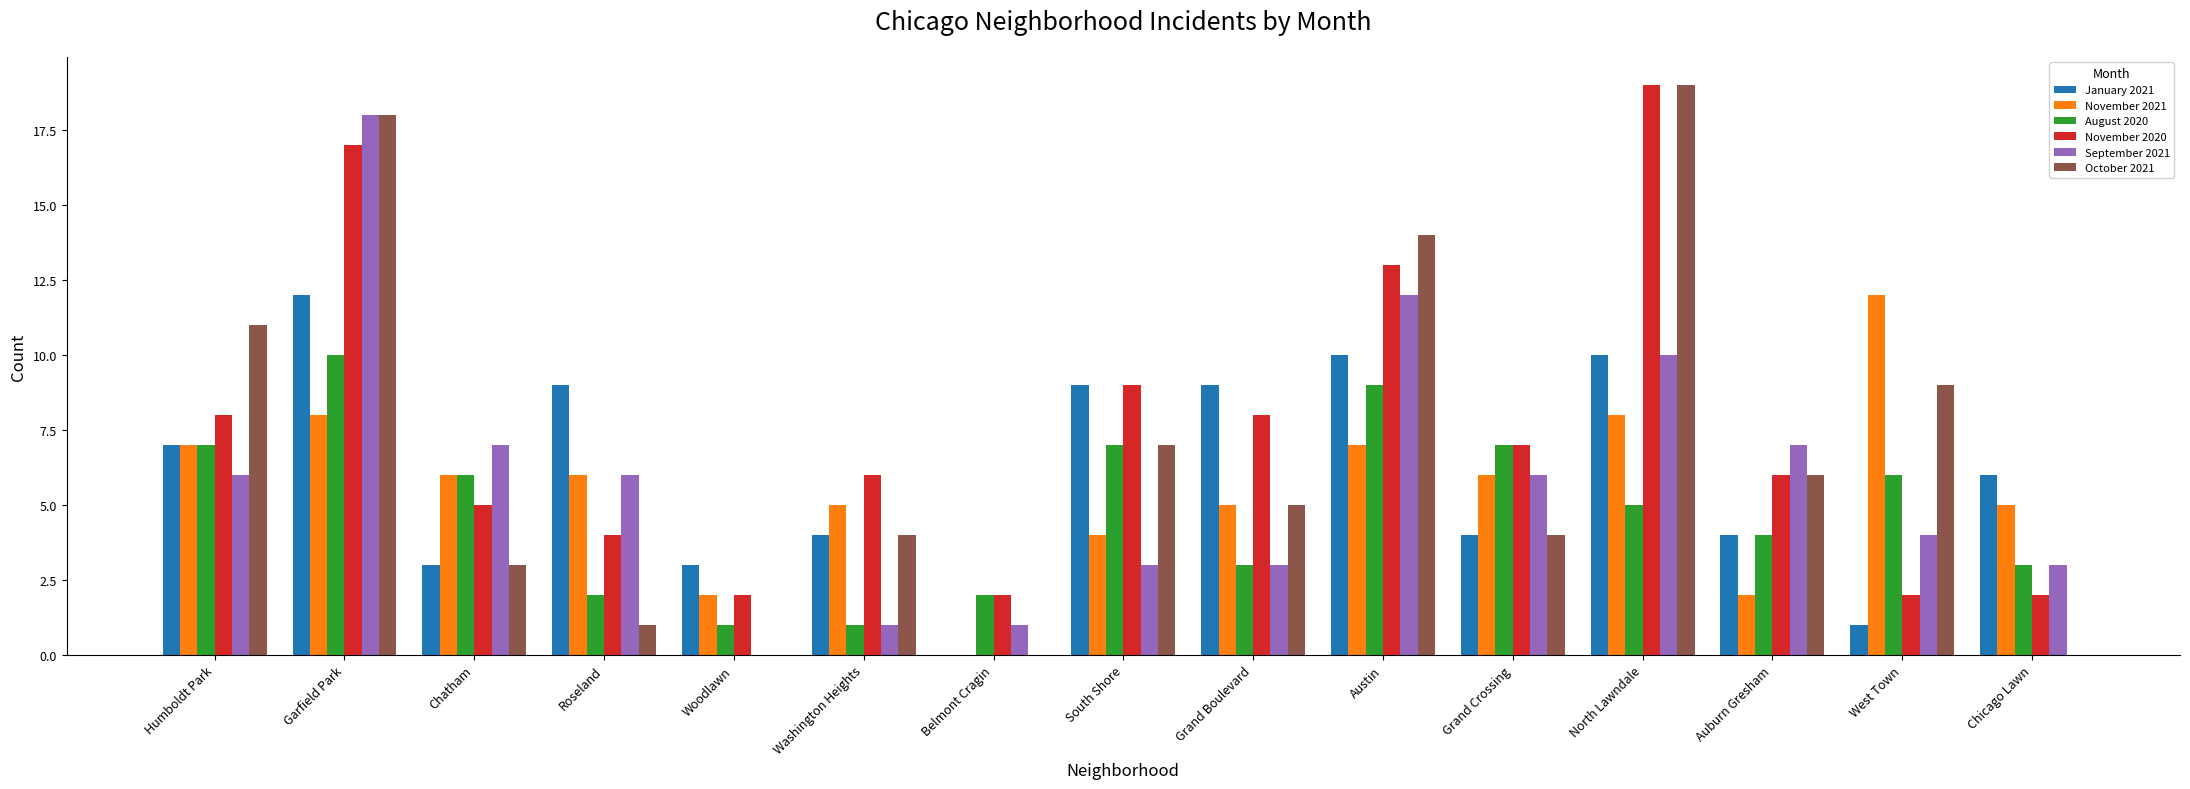

Reading left to right, what are all the values shown in this chart?

January 2021: Humboldt Park=7	Garfield Park=12	Chatham=3	Roseland=9	Woodlawn=3	Washington Heights=4	Belmont Cragin=0	South Shore=9	Grand Boulevard=9	Austin=10	Grand Crossing=4	North Lawndale=10	Auburn Gresham=4	West Town=1	Chicago Lawn=6
November 2021: Humboldt Park=7	Garfield Park=8	Chatham=6	Roseland=6	Woodlawn=2	Washington Heights=5	Belmont Cragin=0	South Shore=4	Grand Boulevard=5	Austin=7	Grand Crossing=6	North Lawndale=8	Auburn Gresham=2	West Town=12	Chicago Lawn=5
August 2020: Humboldt Park=7	Garfield Park=10	Chatham=6	Roseland=2	Woodlawn=1	Washington Heights=1	Belmont Cragin=2	South Shore=7	Grand Boulevard=3	Austin=9	Grand Crossing=7	North Lawndale=5	Auburn Gresham=4	West Town=6	Chicago Lawn=3
November 2020: Humboldt Park=8	Garfield Park=17	Chatham=5	Roseland=4	Woodlawn=2	Washington Heights=6	Belmont Cragin=2	South Shore=9	Grand Boulevard=8	Austin=13	Grand Crossing=7	North Lawndale=19	Auburn Gresham=6	West Town=2	Chicago Lawn=2
September 2021: Humboldt Park=6	Garfield Park=18	Chatham=7	Roseland=6	Woodlawn=0	Washington Heights=1	Belmont Cragin=1	South Shore=3	Grand Boulevard=3	Austin=12	Grand Crossing=6	North Lawndale=10	Auburn Gresham=7	West Town=4	Chicago Lawn=3
October 2021: Humboldt Park=11	Garfield Park=18	Chatham=3	Roseland=1	Woodlawn=0	Washington Heights=4	Belmont Cragin=0	South Shore=7	Grand Boulevard=5	Austin=14	Grand Crossing=4	North Lawndale=19	Auburn Gresham=6	West Town=9	Chicago Lawn=0